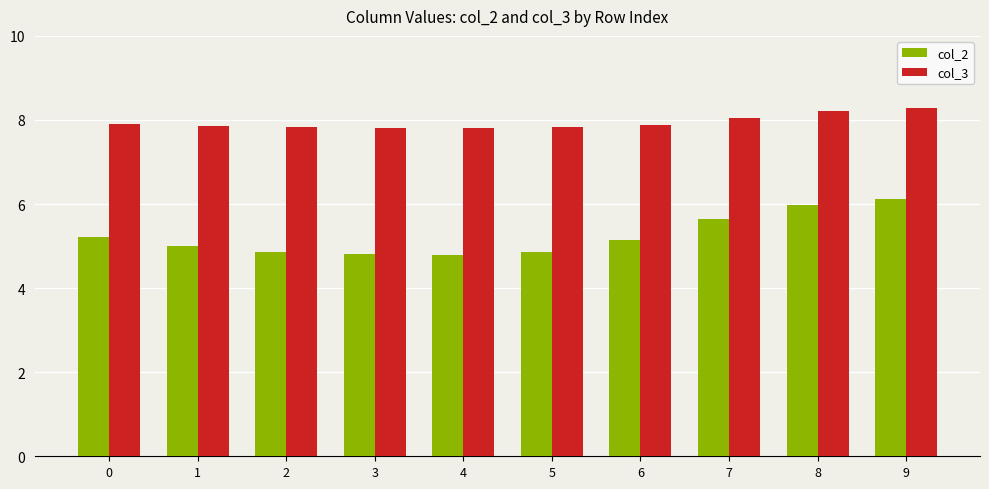

What are all the series names shown in the legend?

col_2, col_3